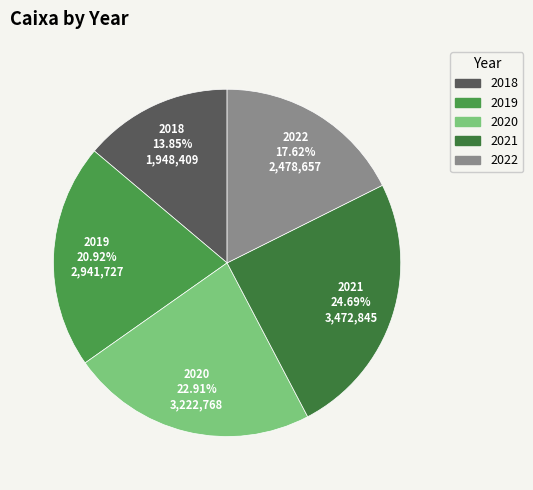

The 2018 slice represents 21% of the pie. True or false?

False